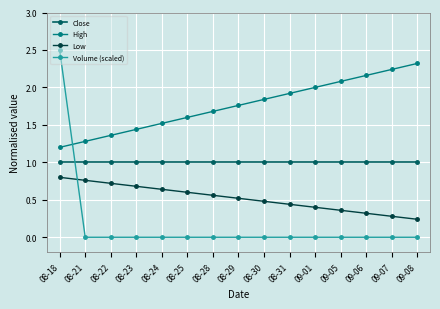

Count the Low values in the range 0 to 1.

15